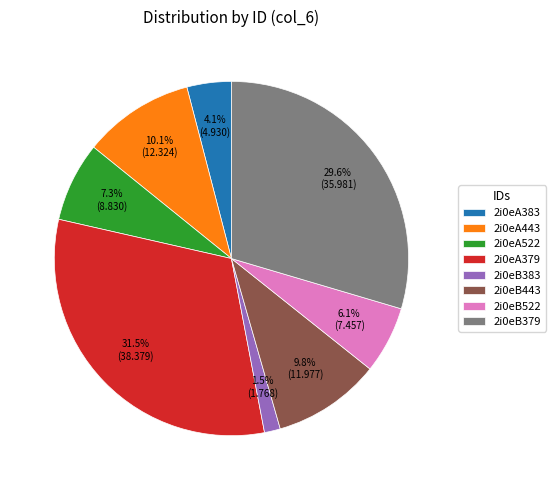

How much of the chart is everything except 2i0eA379?

68.5%